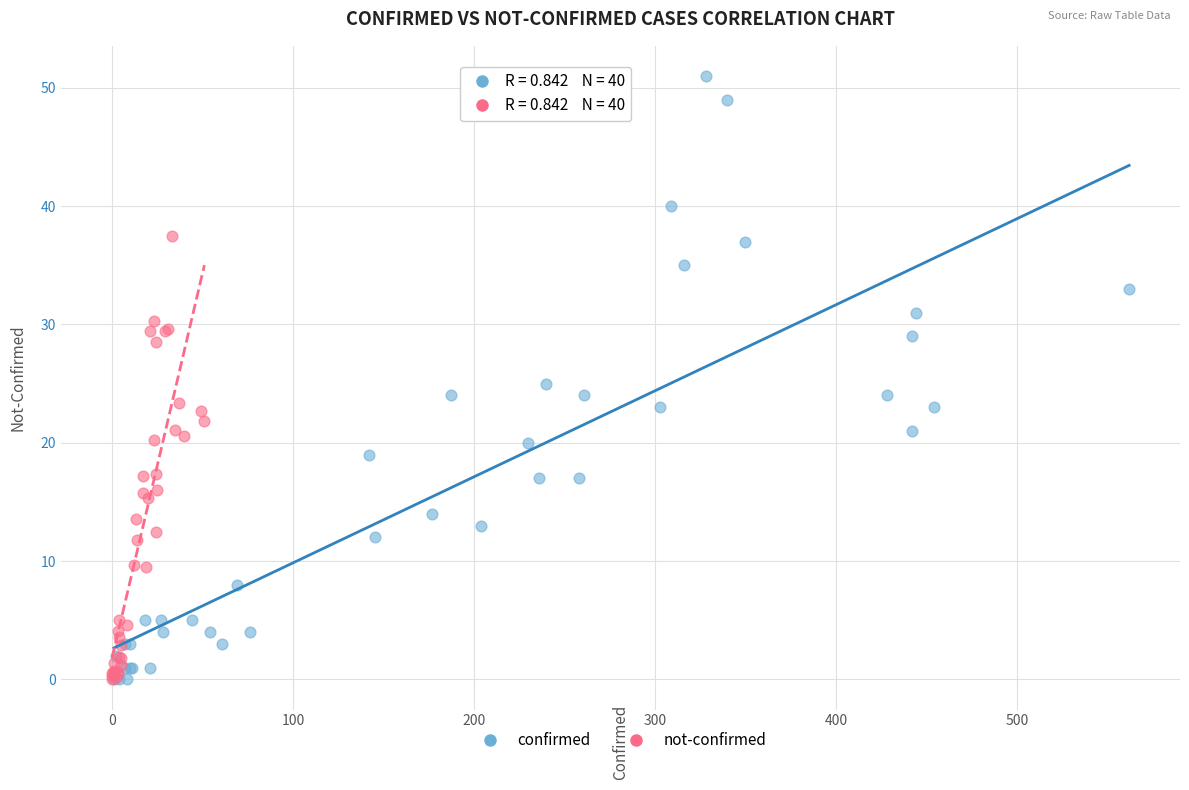

What are all the series names shown in the legend?

confirmed, not-confirmed